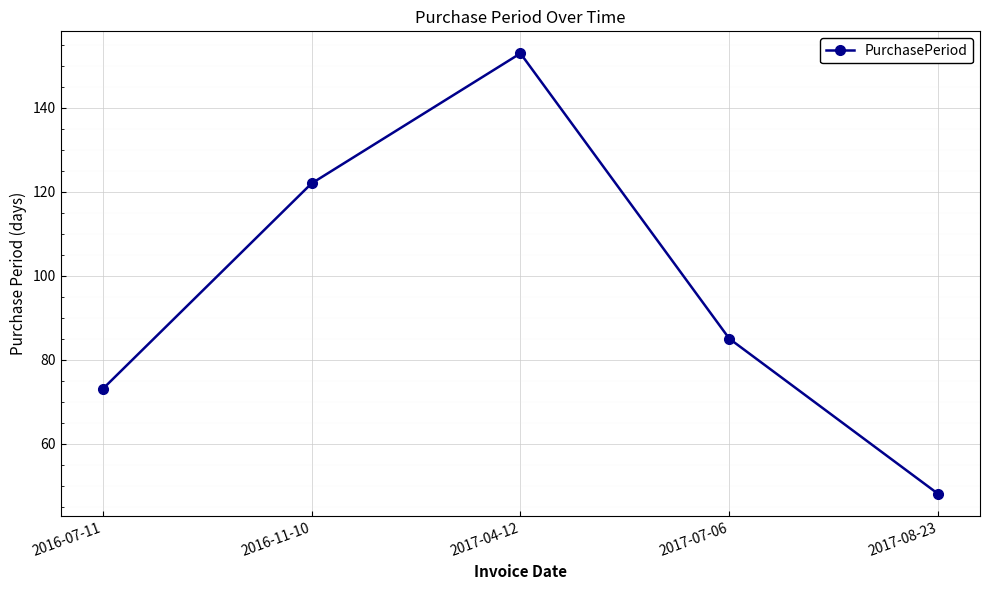

What is the sum of the values at 2017-07-06 and 2016-07-11?

158